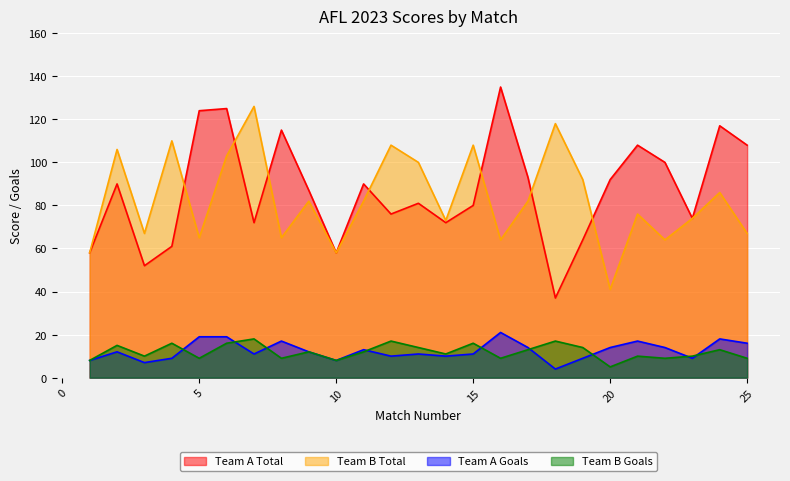

Reading left to right, what are all the values shown in this chart?

team.A.score.totalScore: 58	90	52	61	124	125	72	115	87	58	90	76	81	72	80	135	93	37	64	92	108	100	74	117	108
team.B.score.totalScore: 58	106	67	110	65	103	126	65	82	58	82	108	100	73	108	64	82	118	92	41	76	64	74	86	67
team.A.score.goals: 8	12	7	9	19	19	11	17	12	8	13	10	11	10	11	21	14	4	9	14	17	14	9	18	16
team.B.score.goals: 8	15	10	16	9	16	18	9	12	8	12	17	14	11	16	9	13	17	14	5	10	9	10	13	9